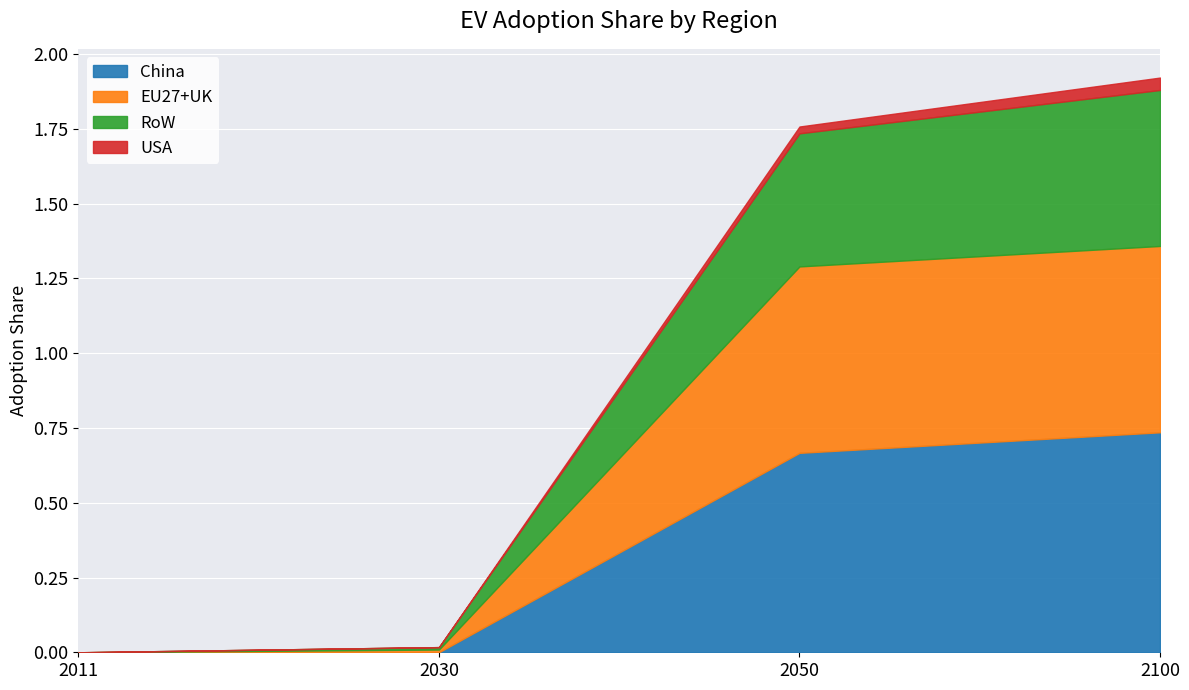

What are all the series names shown in the legend?

China, EU27+UK, RoW, USA